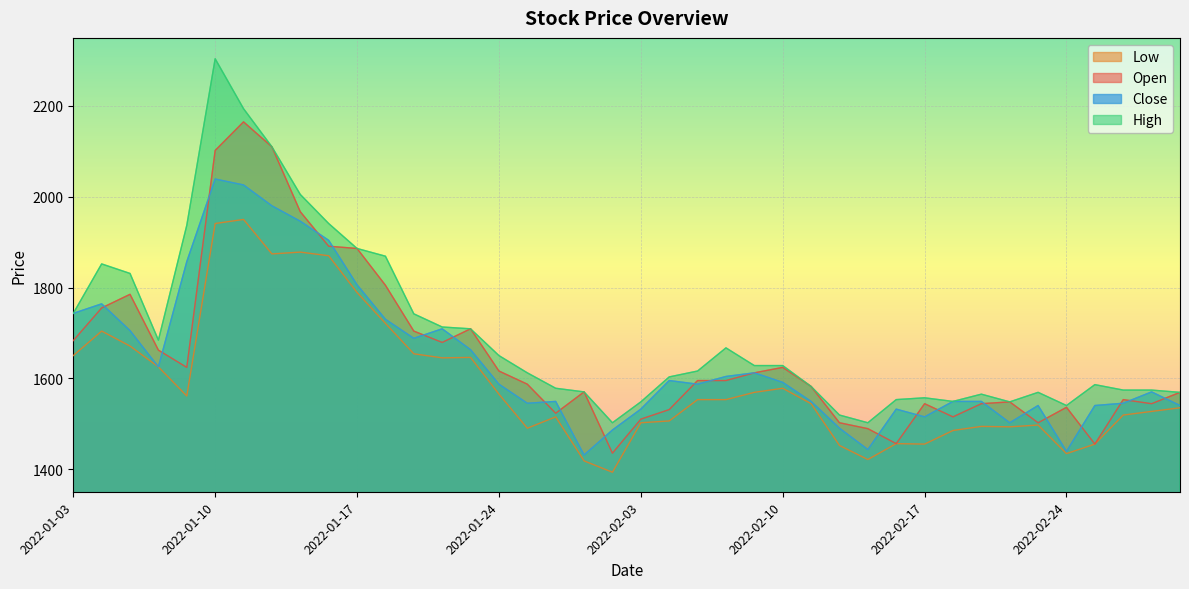

What is the smallest value displayed?

1393